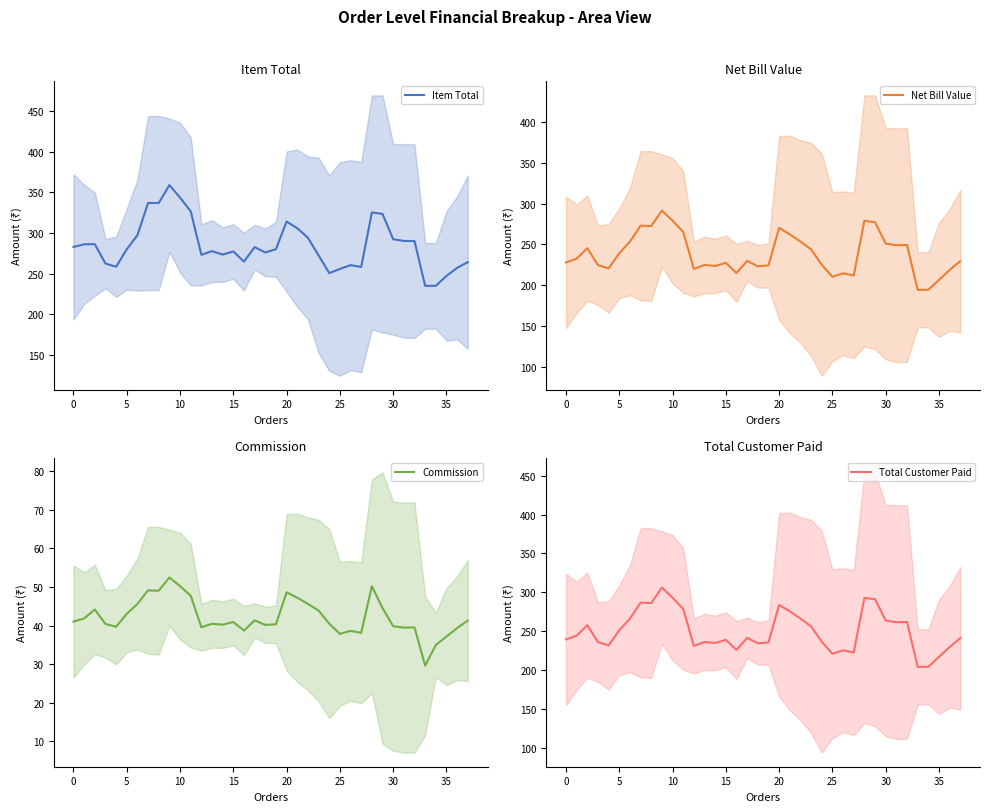

Which series has the largest total across all categories?

Item Total